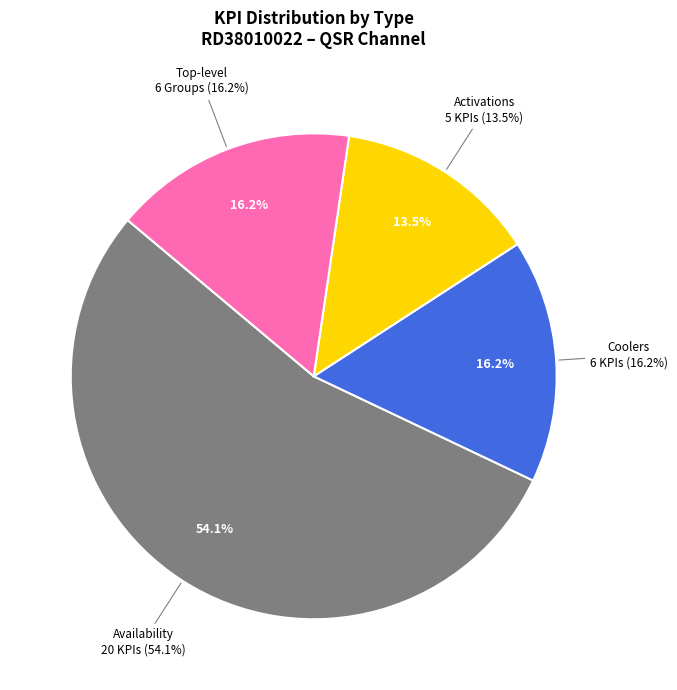

Is it true that Group (Coolers) is 34% of the pie?

False